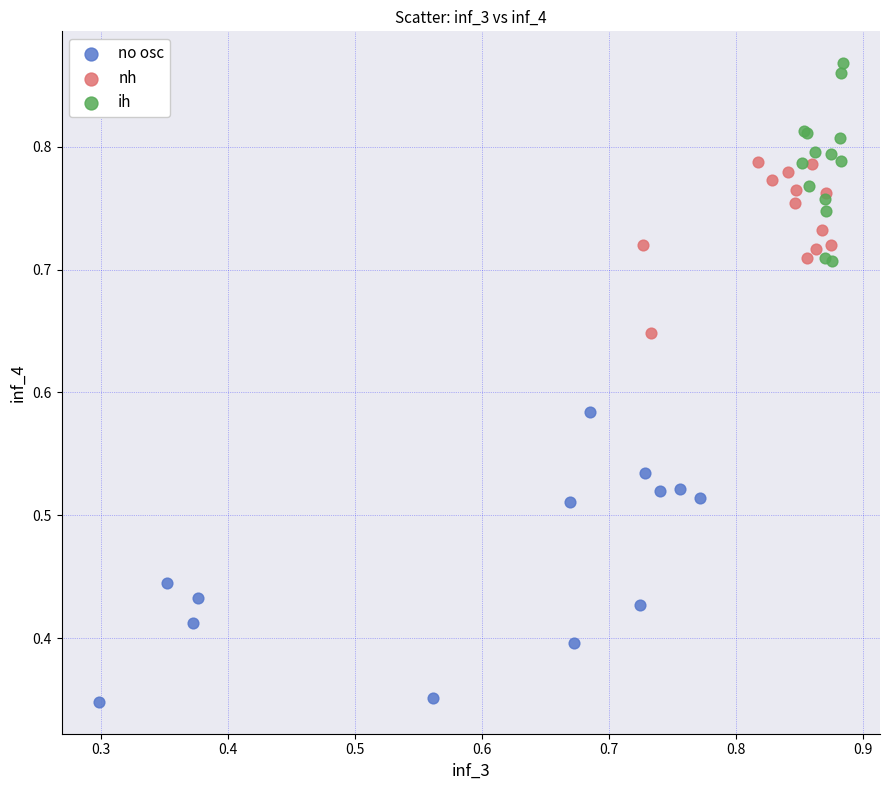

What are all the series names shown in the legend?

no osc, nh, ih